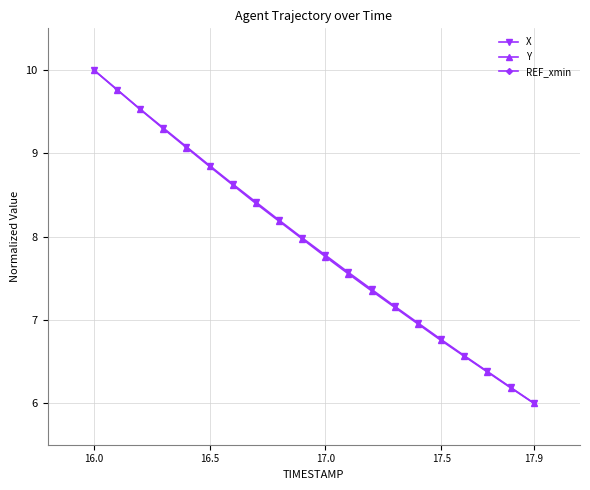

What are all the series names shown in the legend?

X, Y, REF_xmin